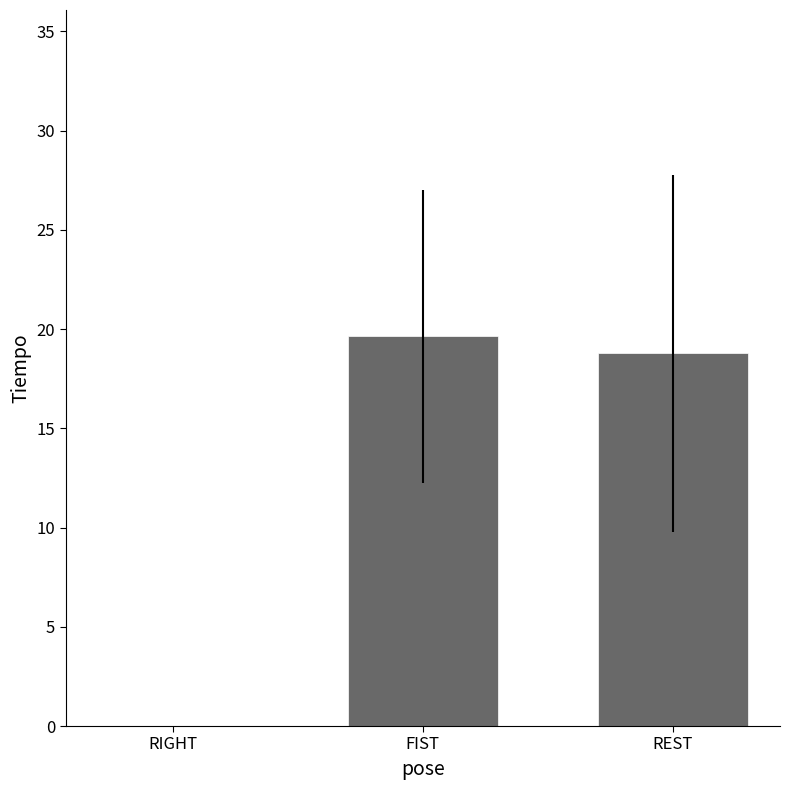

The chart shows a value of 19.6 at FIST. True or false?

True